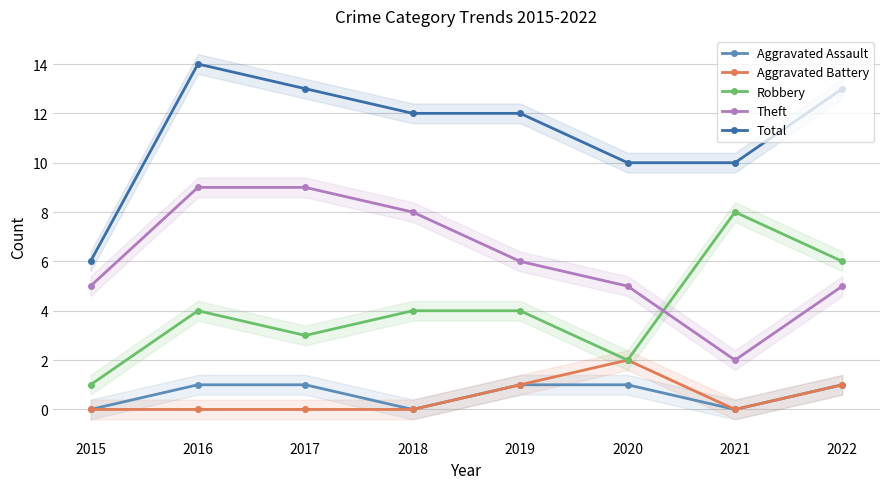

What are all the series names shown in the legend?

Aggravated Assault, Aggravated Battery, Robbery, Theft, Total